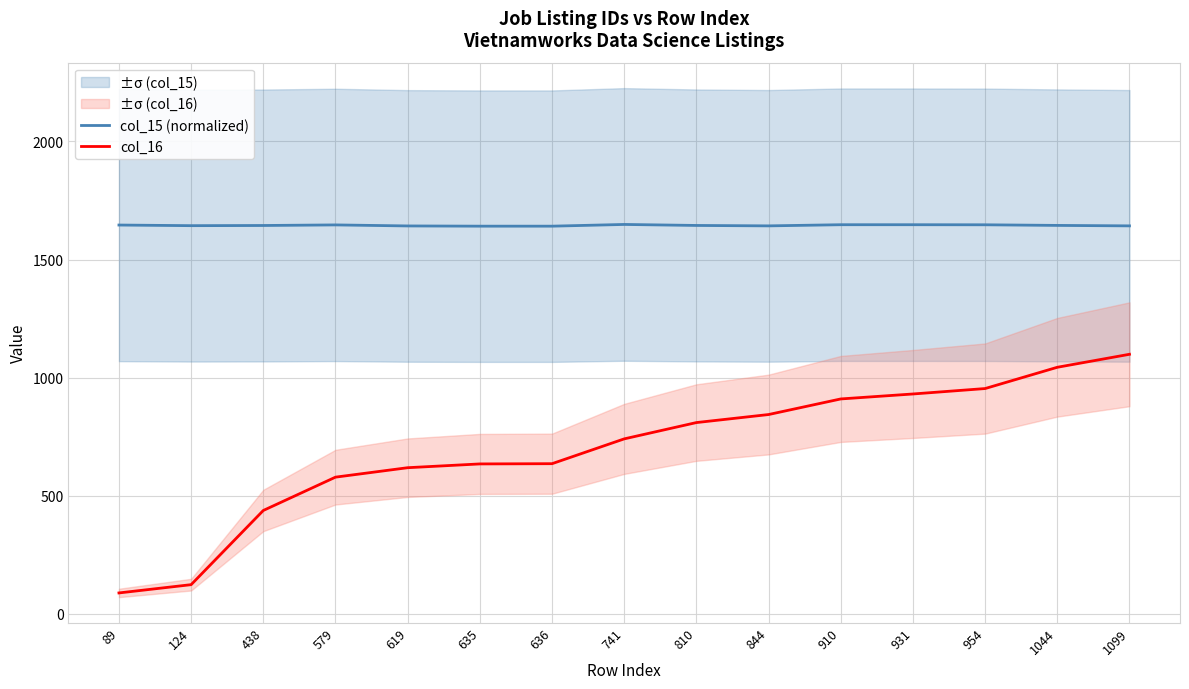

What is the approximate value of col_15 (normalized) at 579?

1646.5